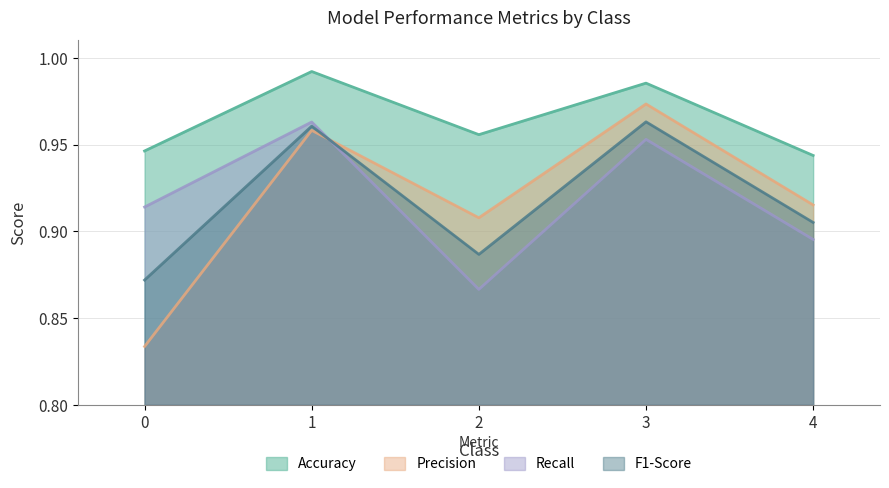

The value of Recall at 3 is 0.5. True or false?

False